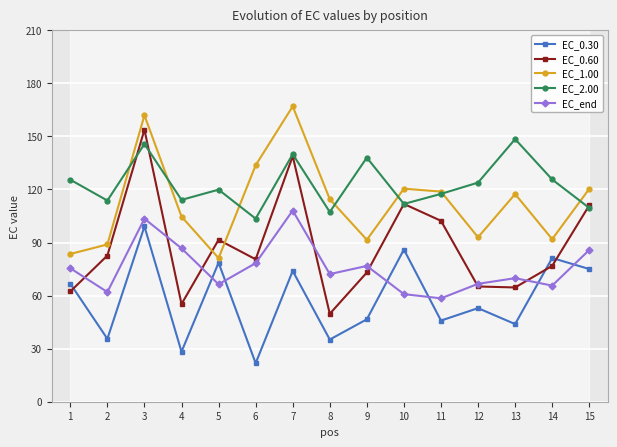

How many interior local peaks does the EC_0.30 series have?

6